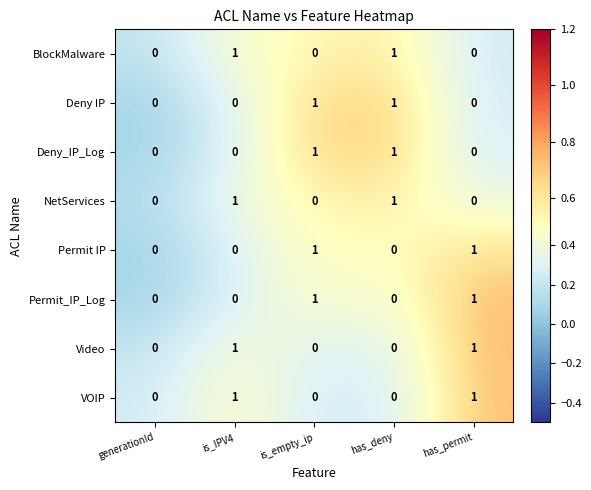

Is the value of Video at is_IPV4 greater than the value of Permit_IP_Log at generationId?

Yes